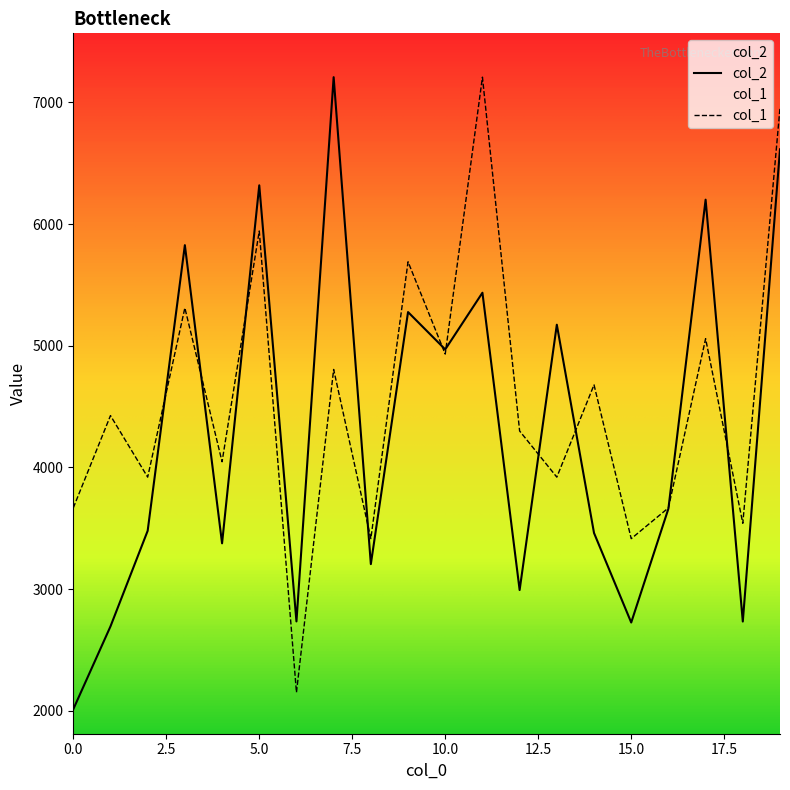

The col_2 series shows 4511.3 at 1. True or false?

False